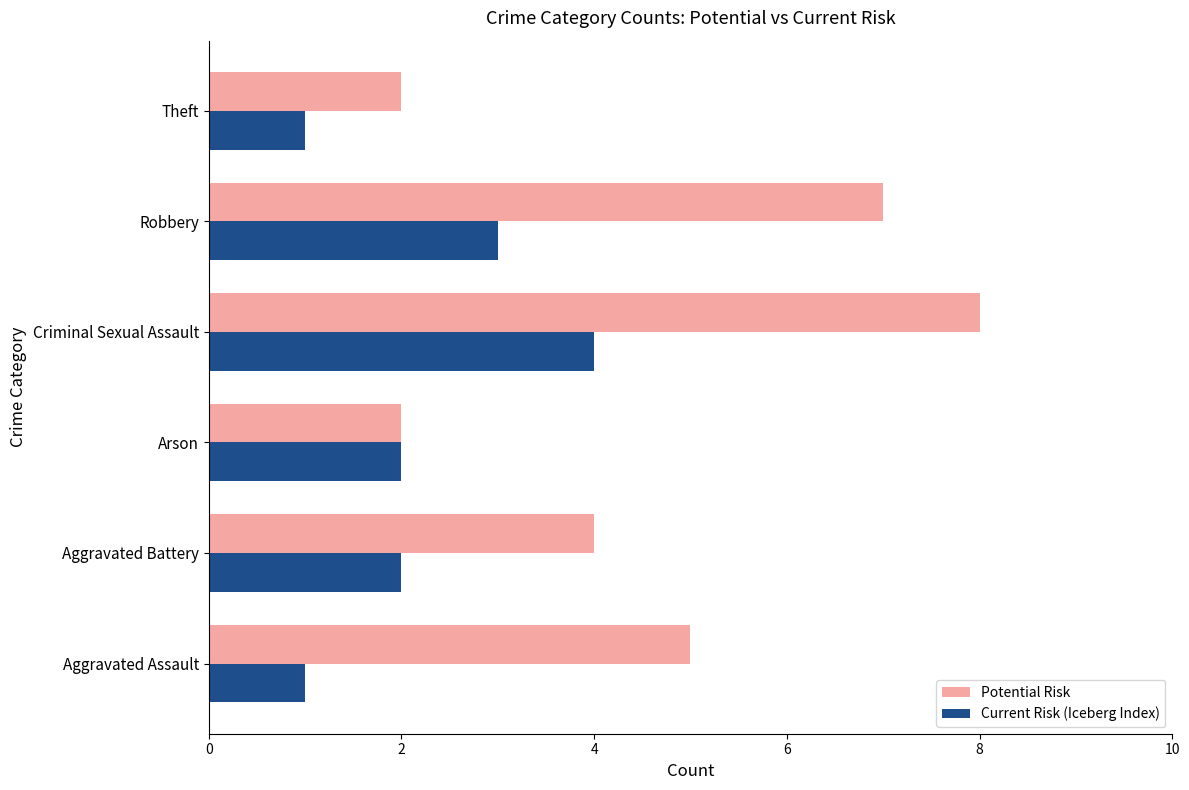

Which series changed the most between Aggravated Assault and Arson?

Potential Risk